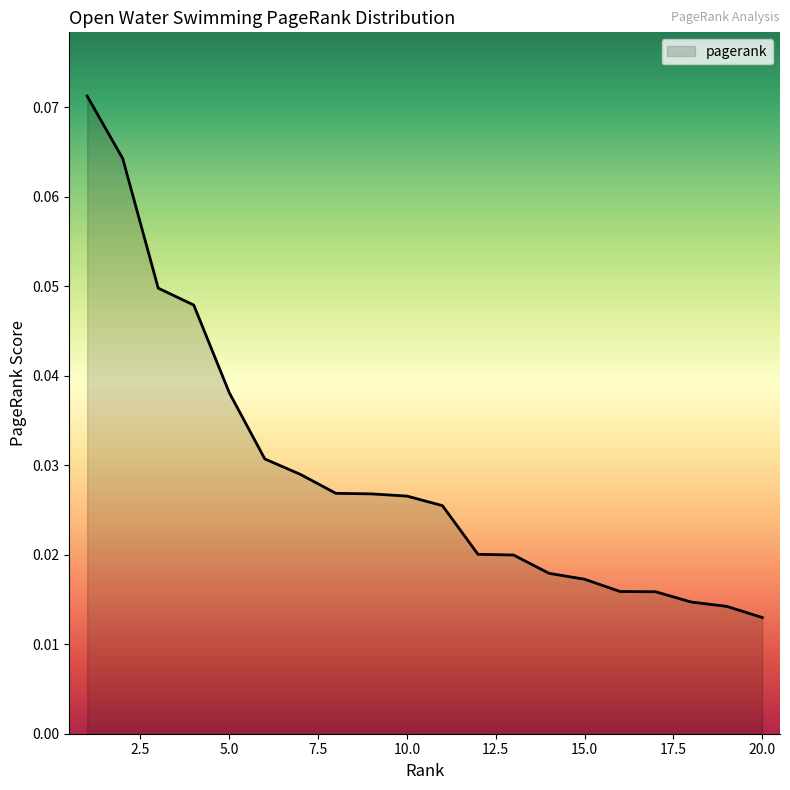

Which category has the lowest value across all series?

20.0